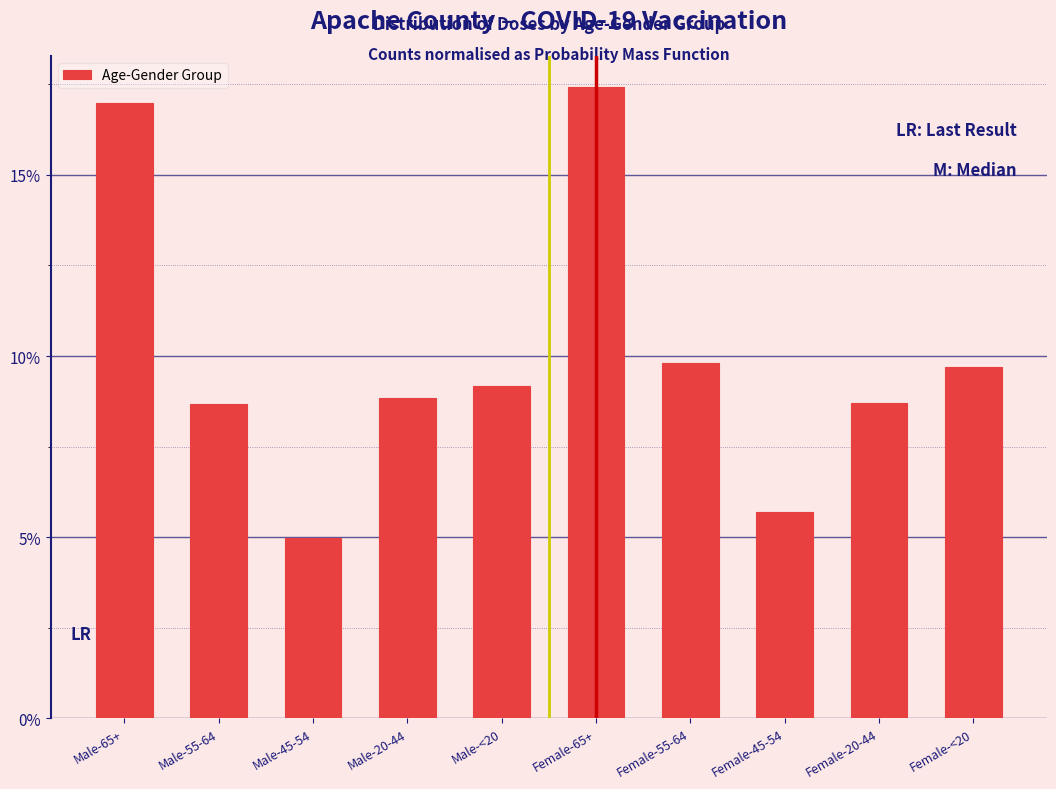

Are the bars horizontal?

No